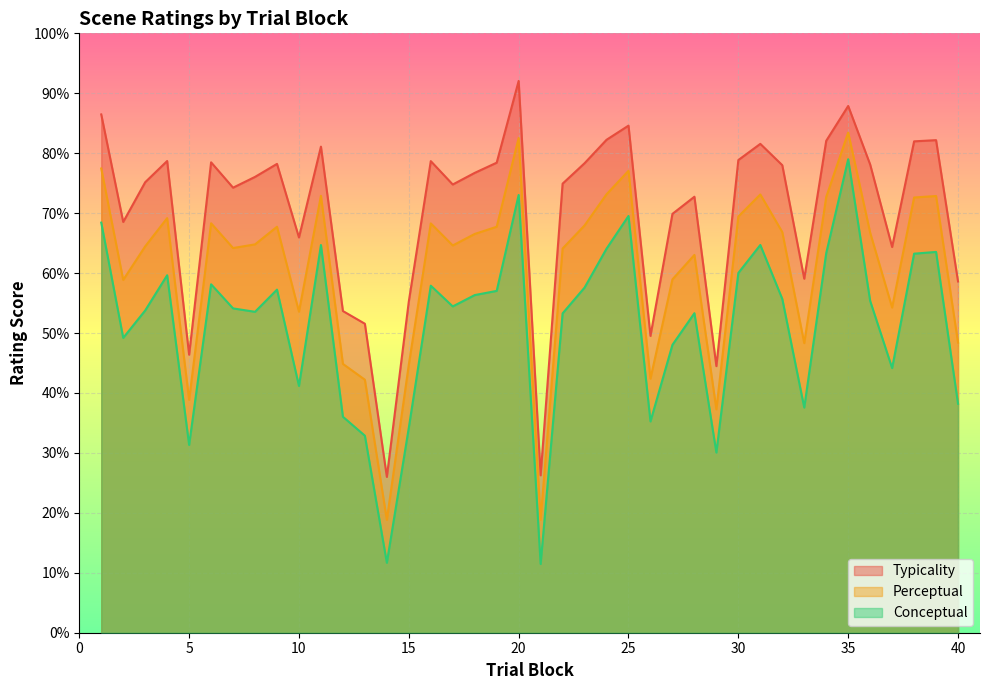

At how many categories does at least one series exceed 52?

34